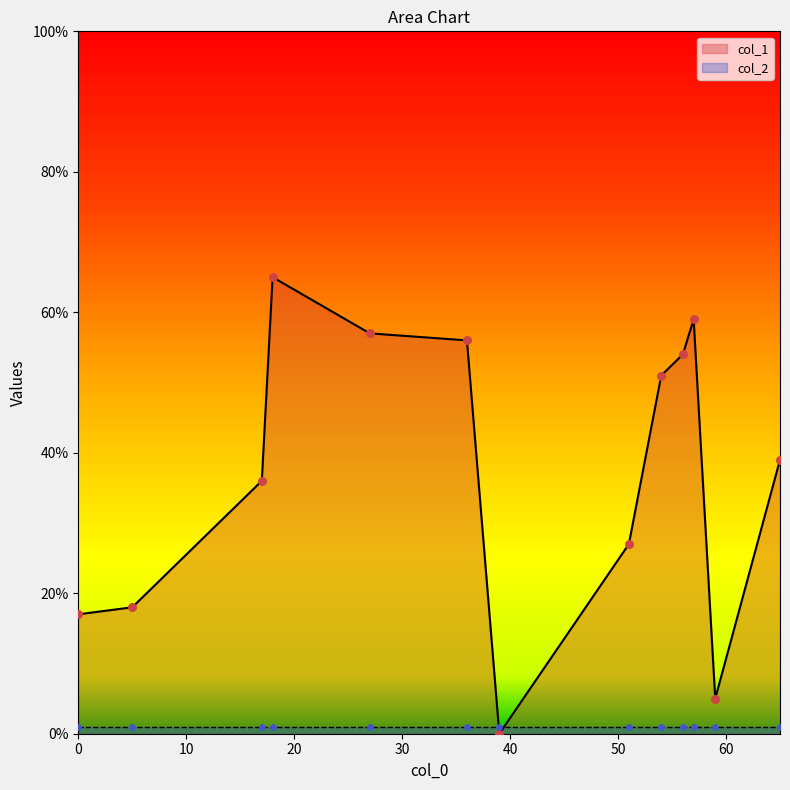

At which category is the sum across all series the highest?

18